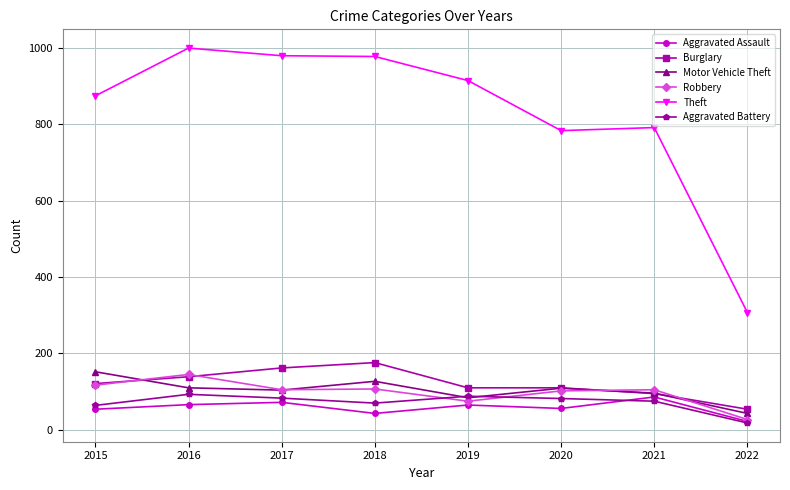

What is the difference between the Aggravated Battery values at 2017 and 2015?

19